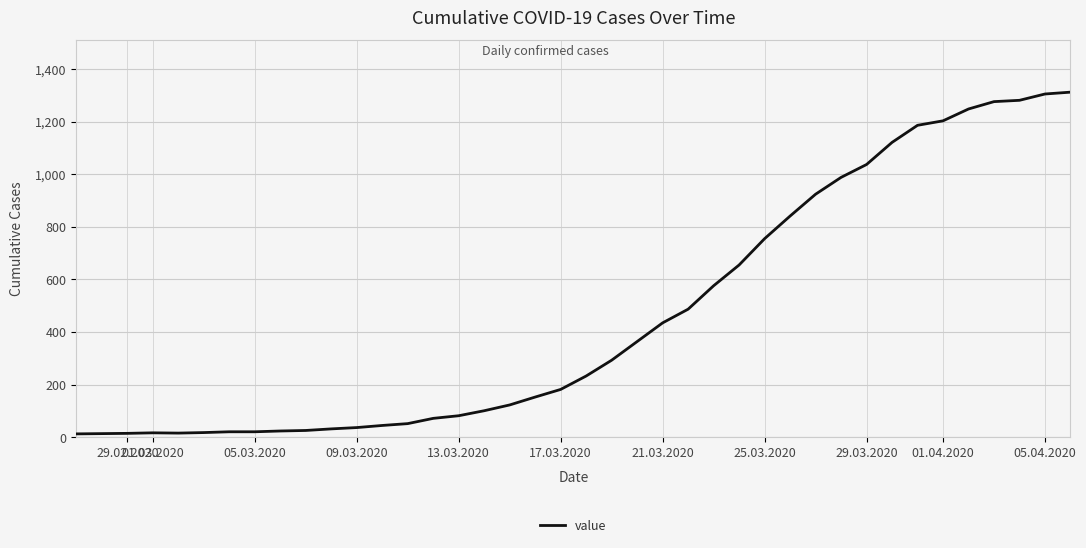

Between 01.04.2020 and 05.04.2020, which is larger?

05.04.2020